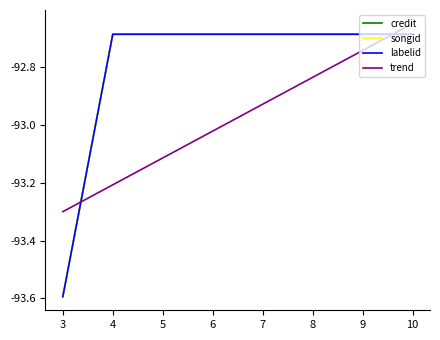

Read the credit value at 6.

-92.7